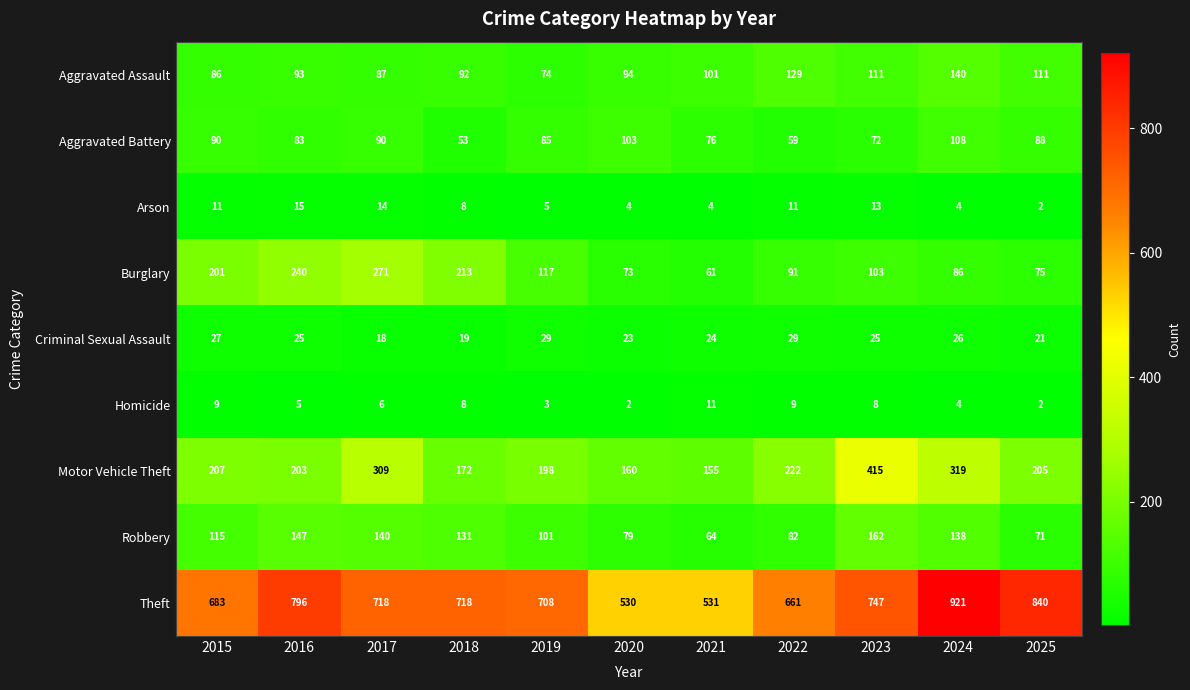

Which category has the highest value across all series?

2024